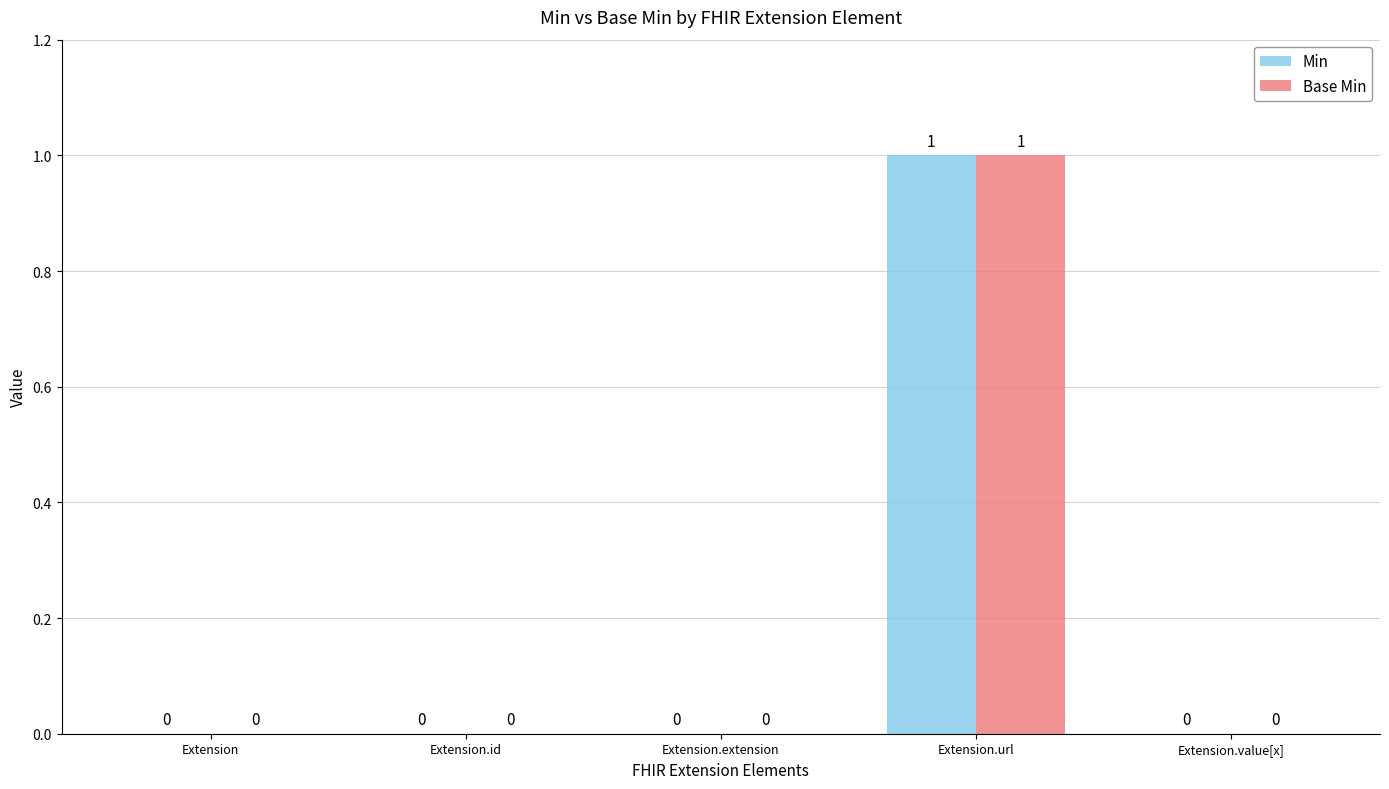

What is the sum of all Base Min values?

1